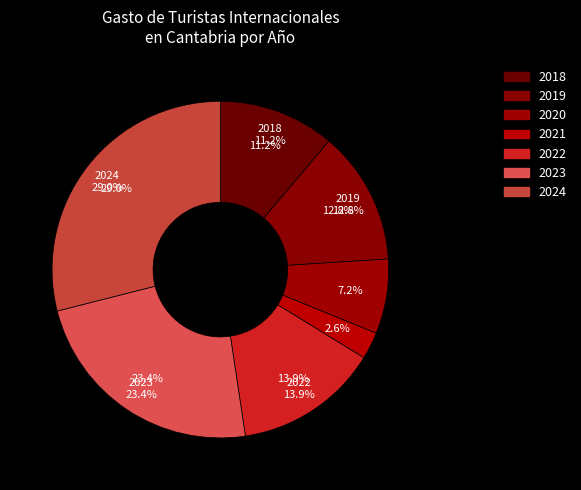

Between 2024 and 2022, which is larger?

2024